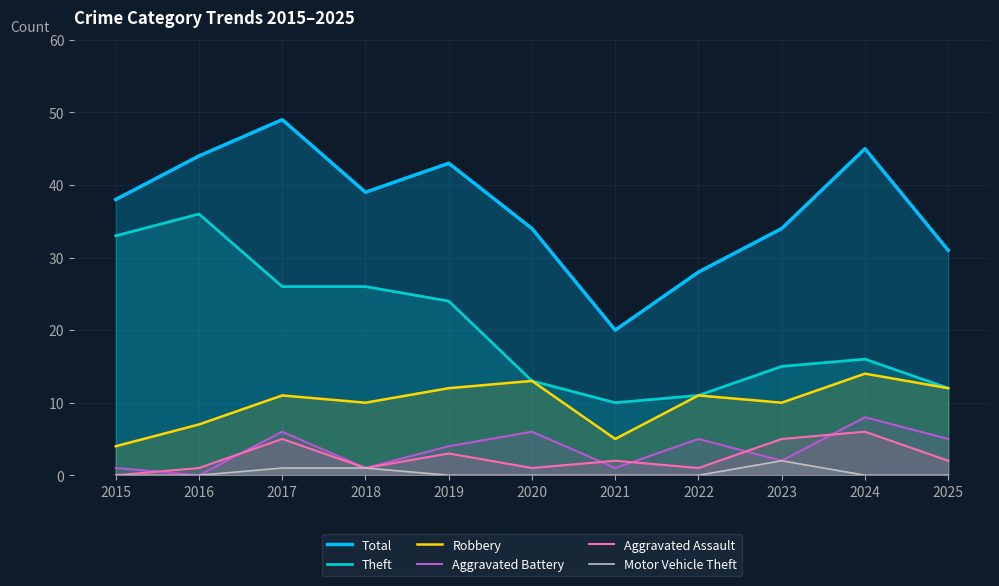

At which category is the sum across all series the highest?

2017